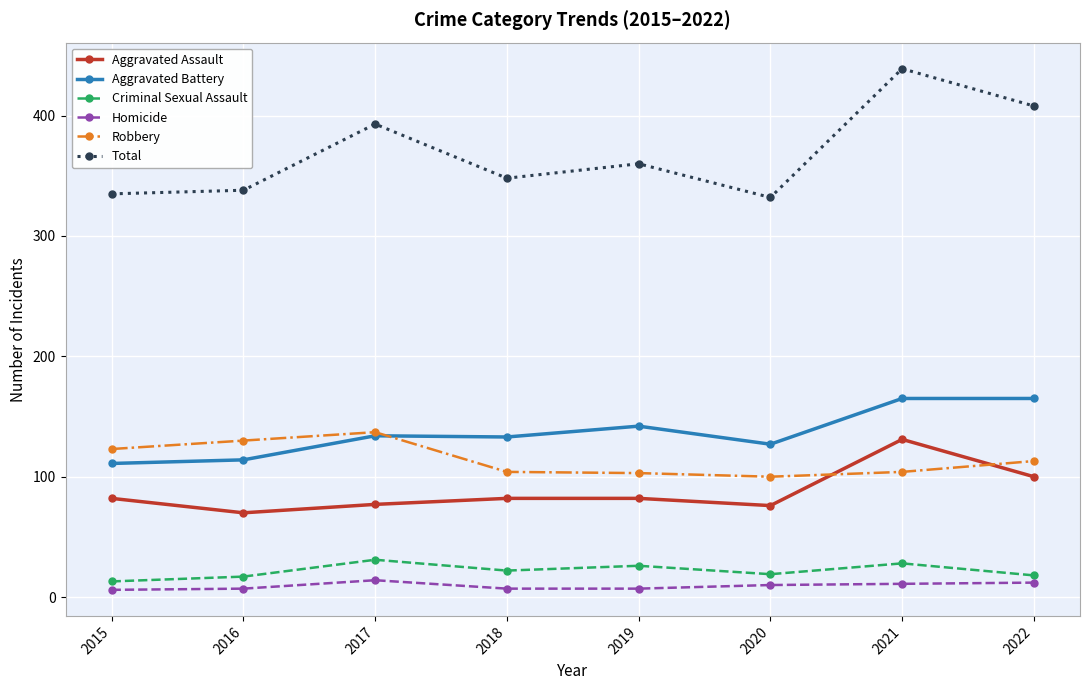

At which category does Homicide reach its first local peak?

2017